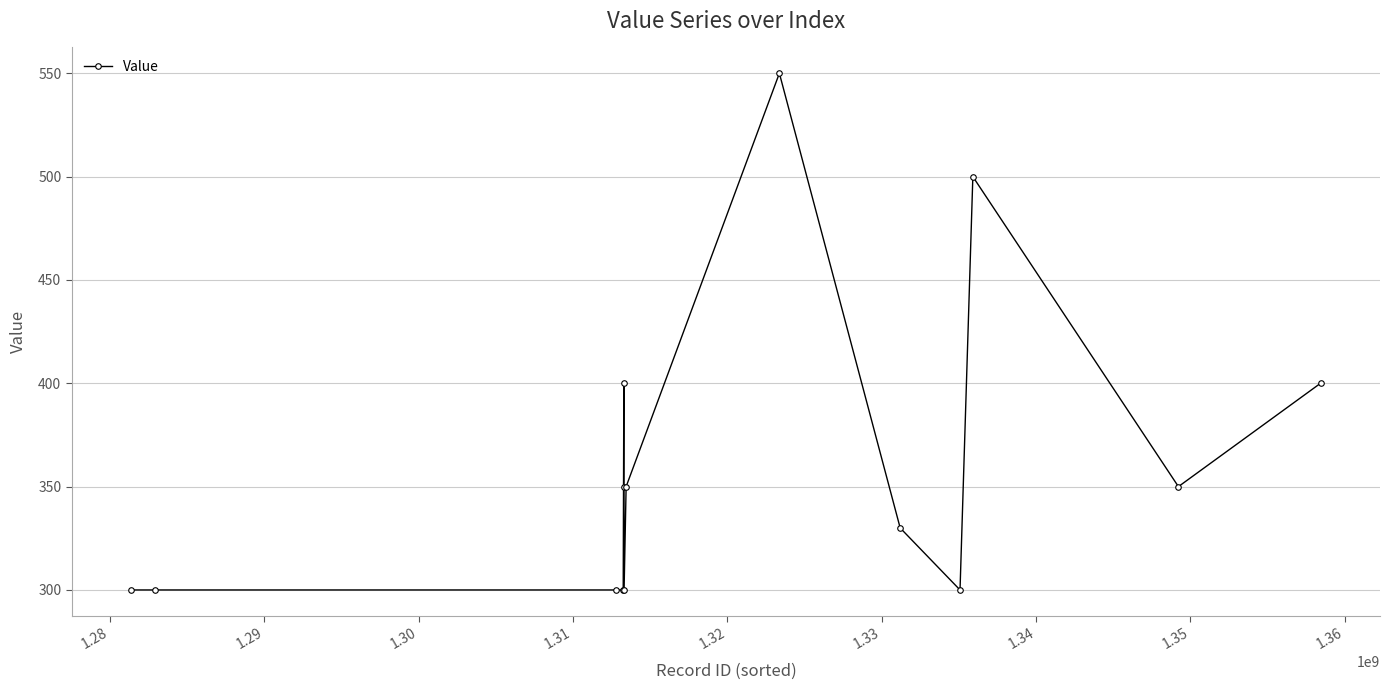

True or false: there are more than 2 points higher than both neighbors.

True